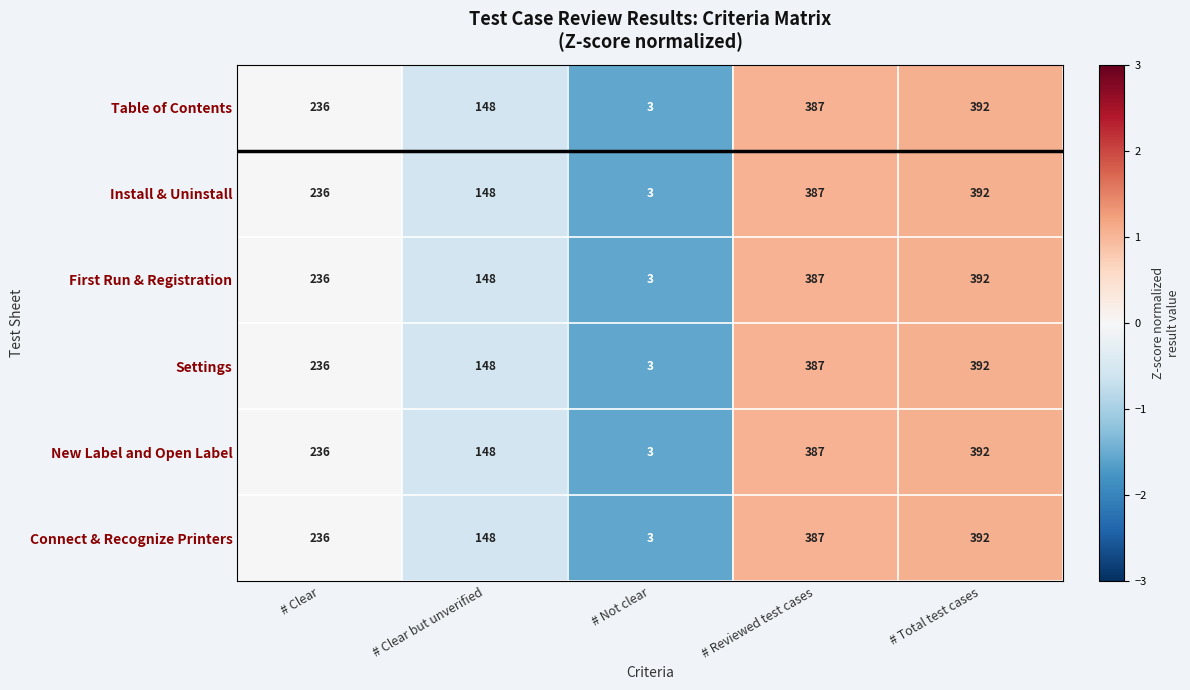

What is the highest value of the Install & Uninstall series?

392